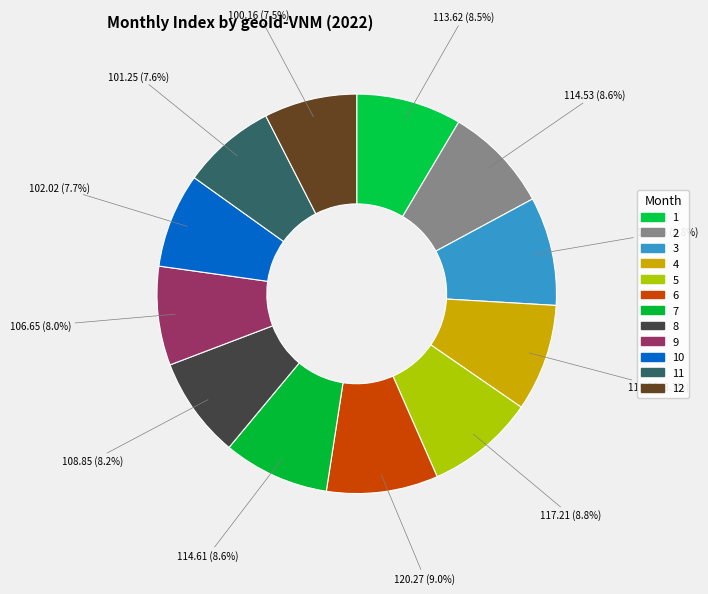

How many slices are in this pie chart?

12